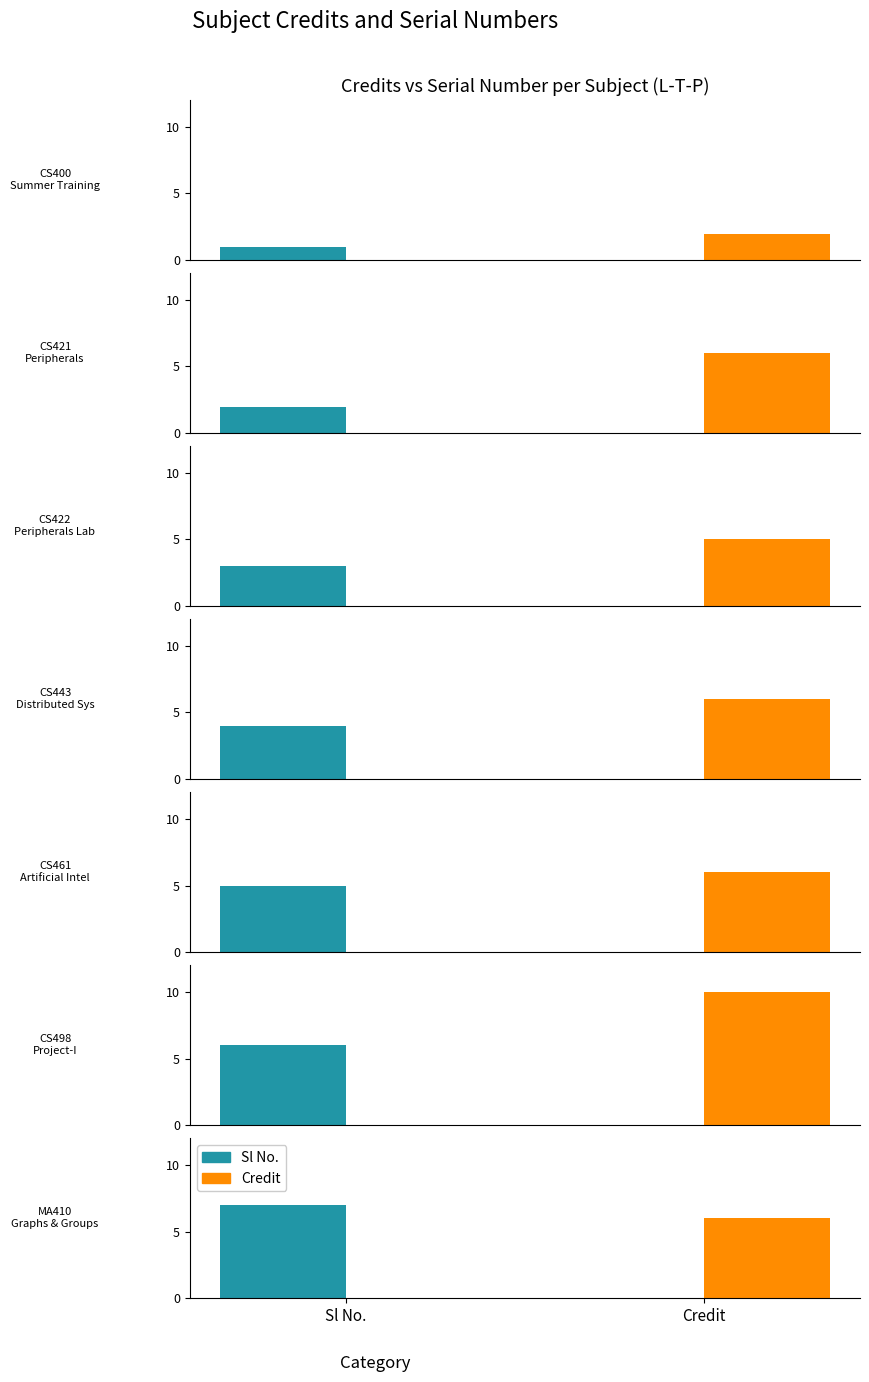

Is the value of Sl No. at 0-1-3 greater than the value of Credit at 3-0-0?

No